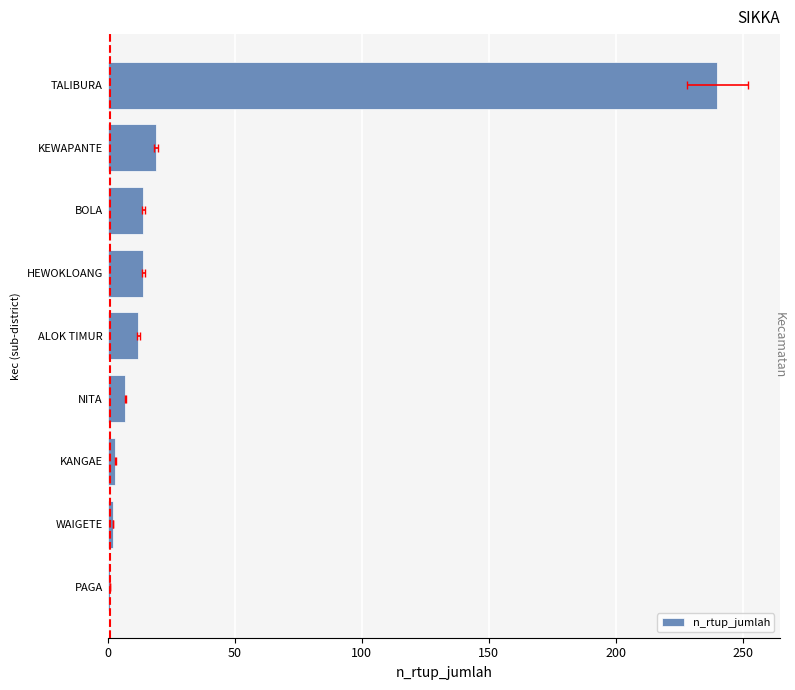

The value at KANGAE is 3. True or false?

True